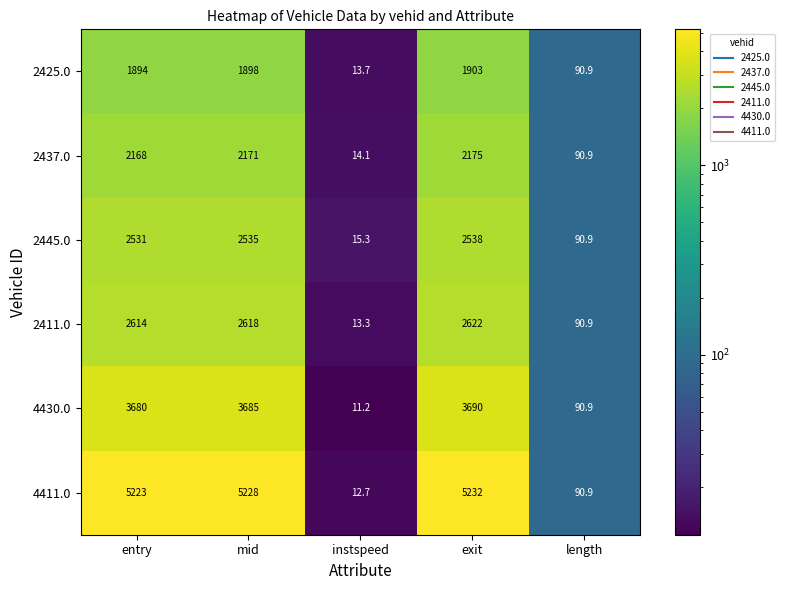

At how many categories does at least one series exceed 4507?

3